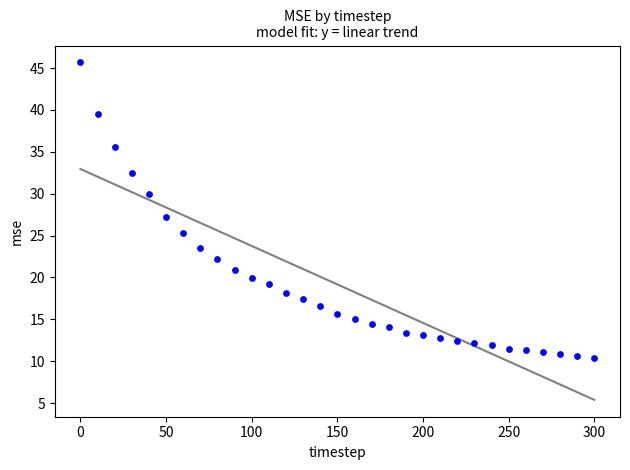

What is the range of X values (max minus min)?

300.0